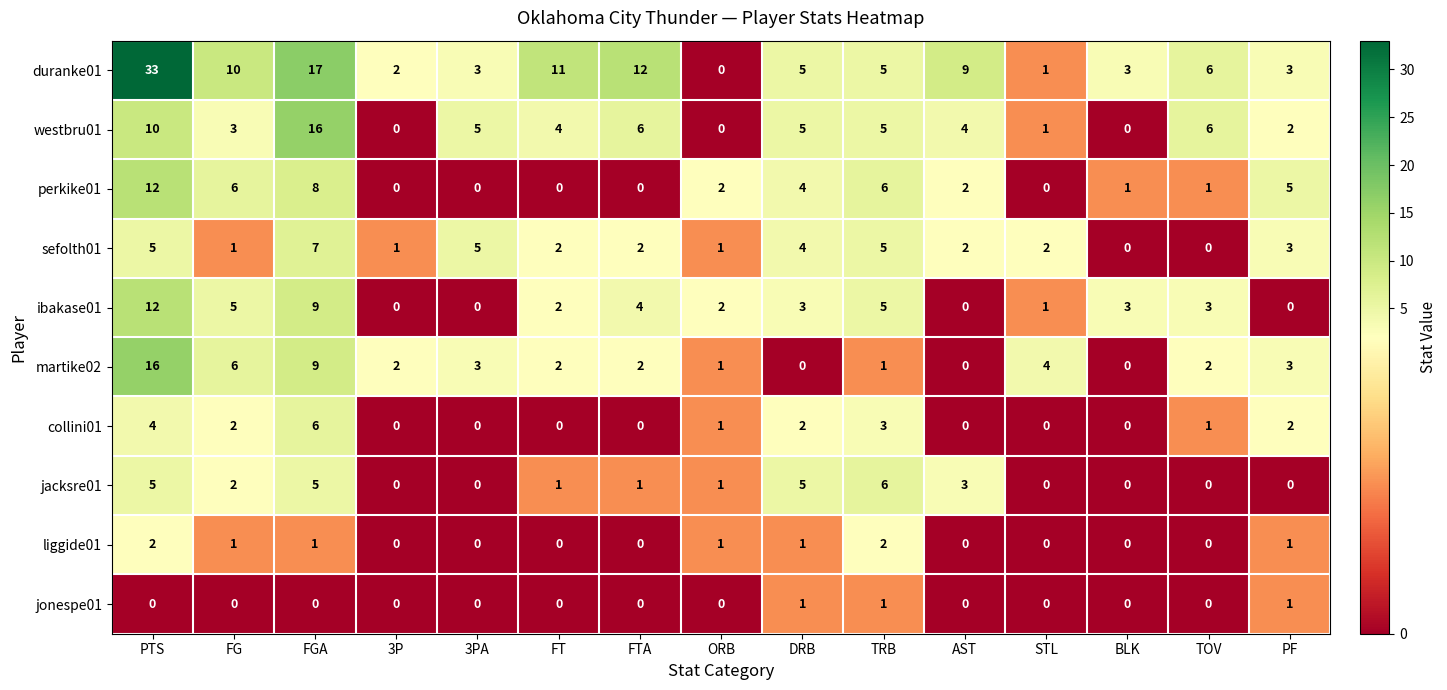

Count the number of data series in this chart.

10